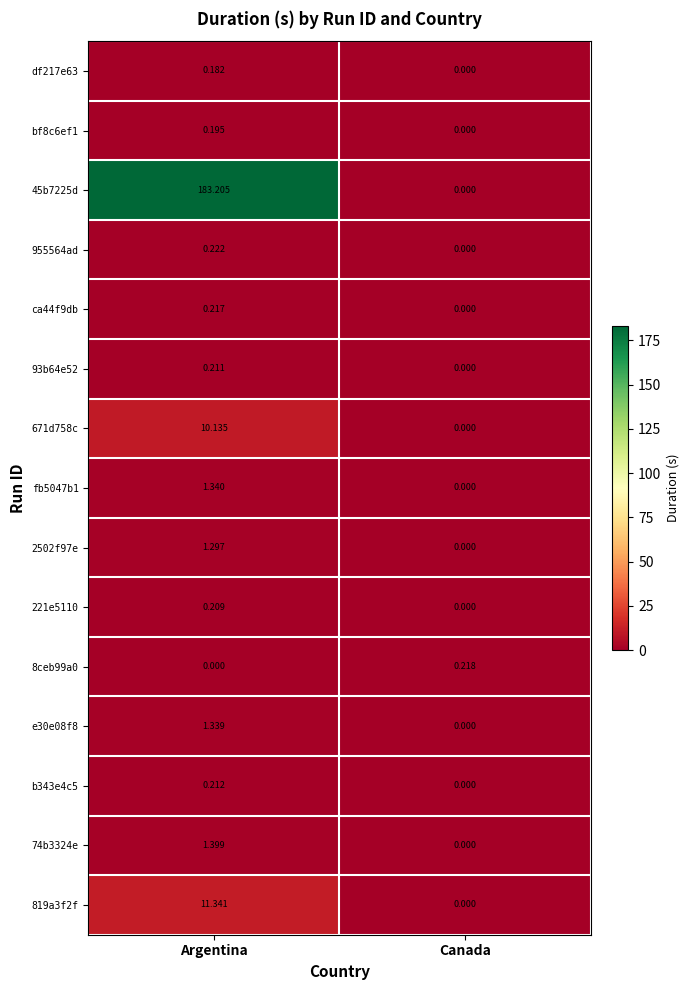

Which category has the highest value in the ca44f9db series?

Argentina